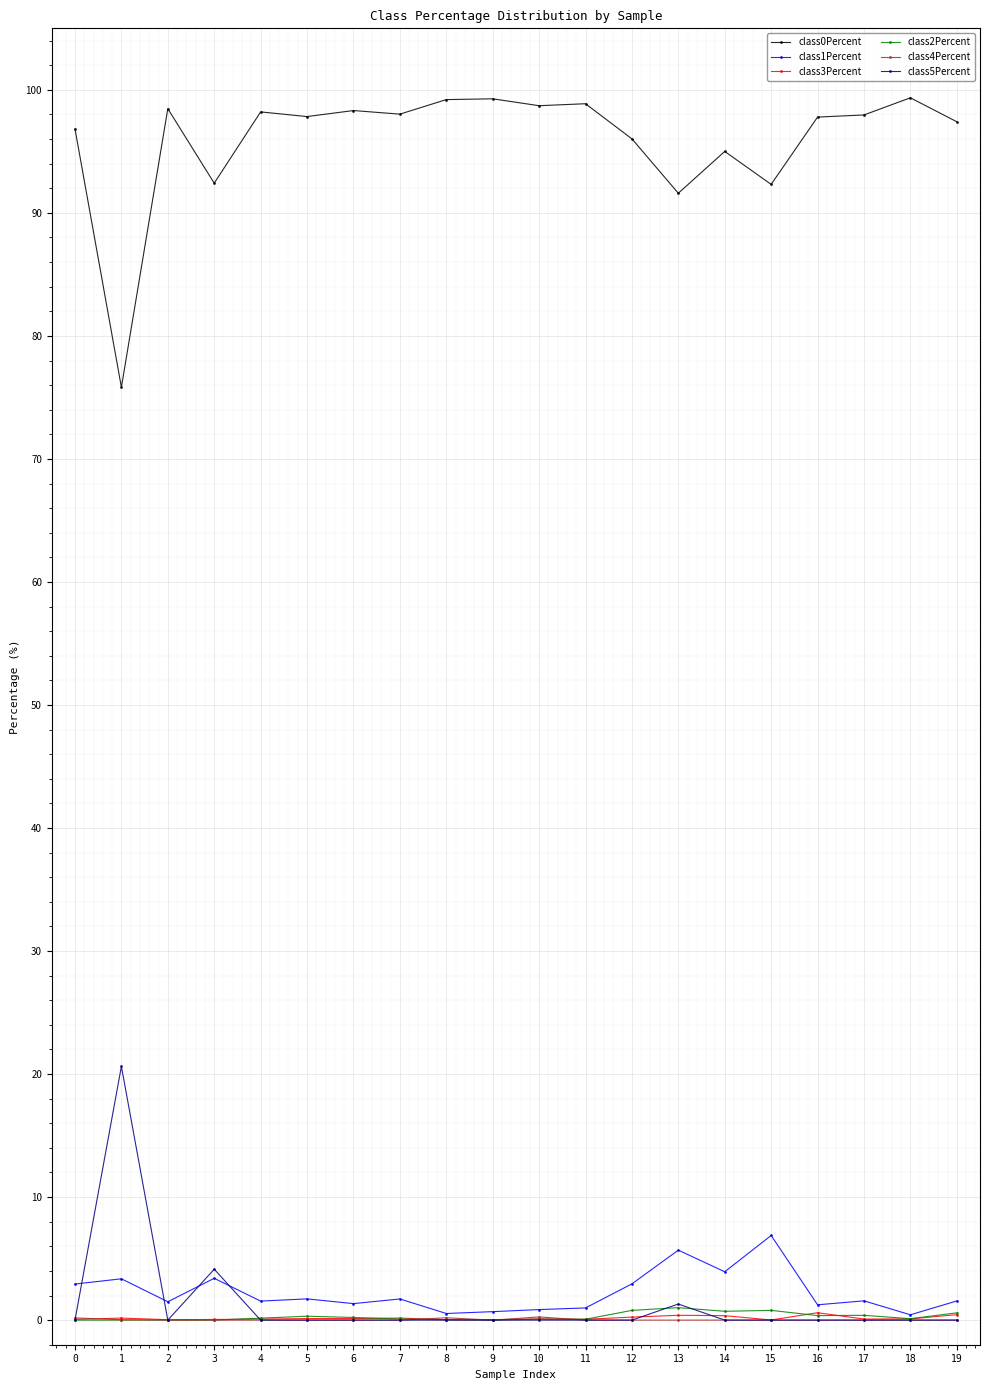

What is the spread (max minus min) of values at 1?

75.8